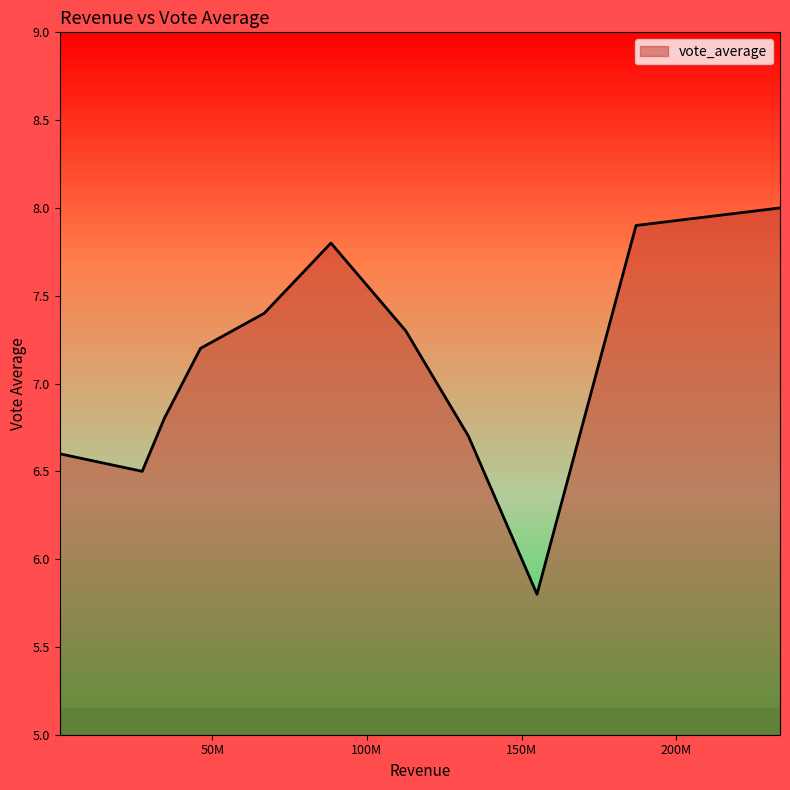

What is the difference between the maximum and minimum values?

2.2